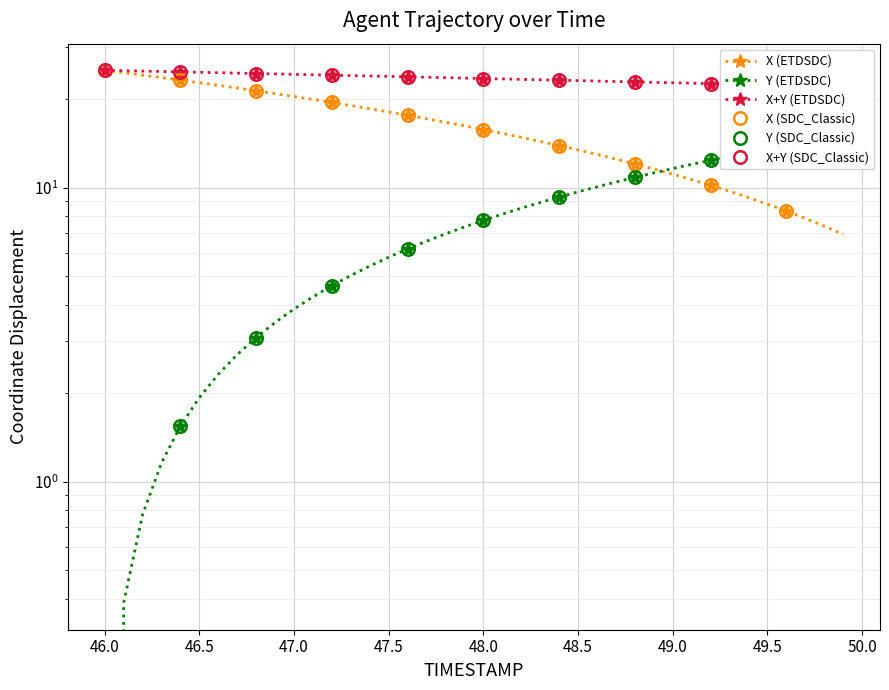

True or false: X has more than 2 points higher than both neighbors.

False